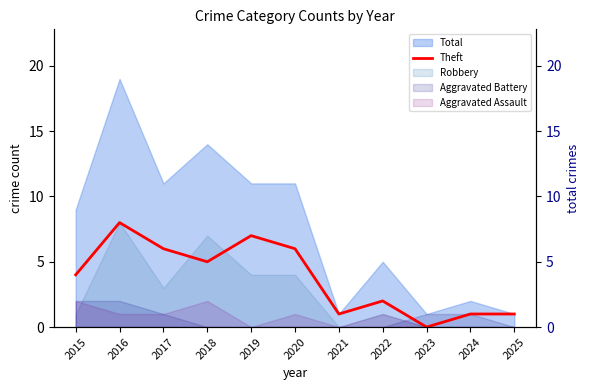

What is the sum of all values?

41